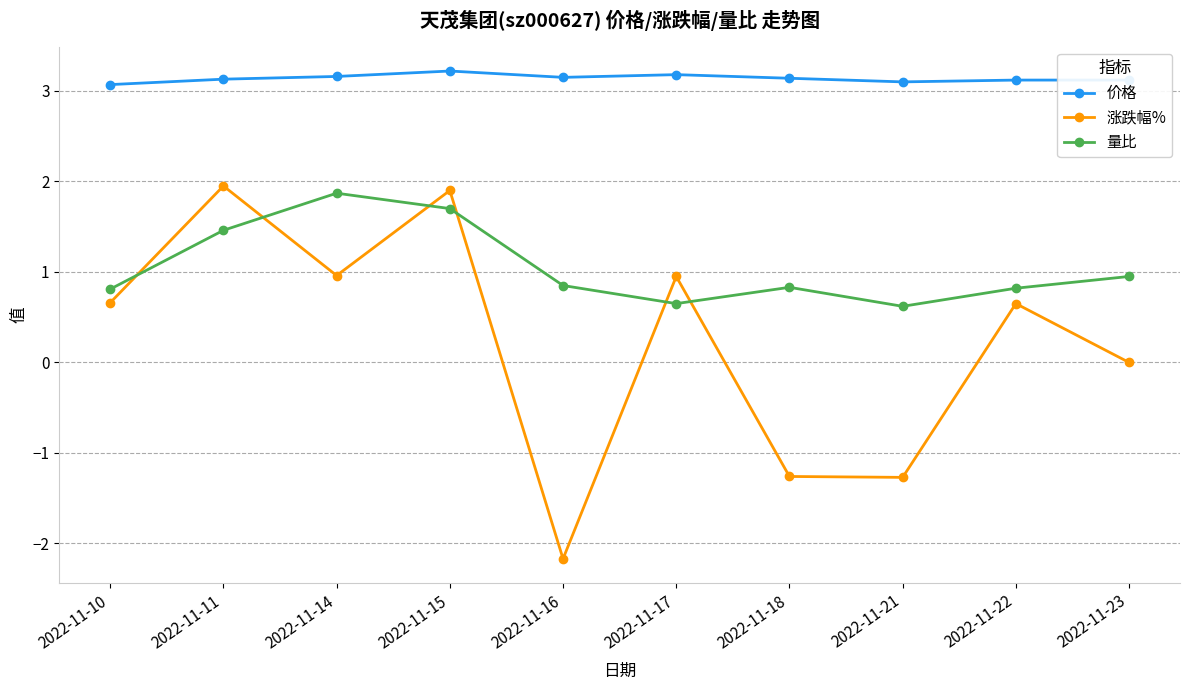

Count the number of categories in the chart.

10